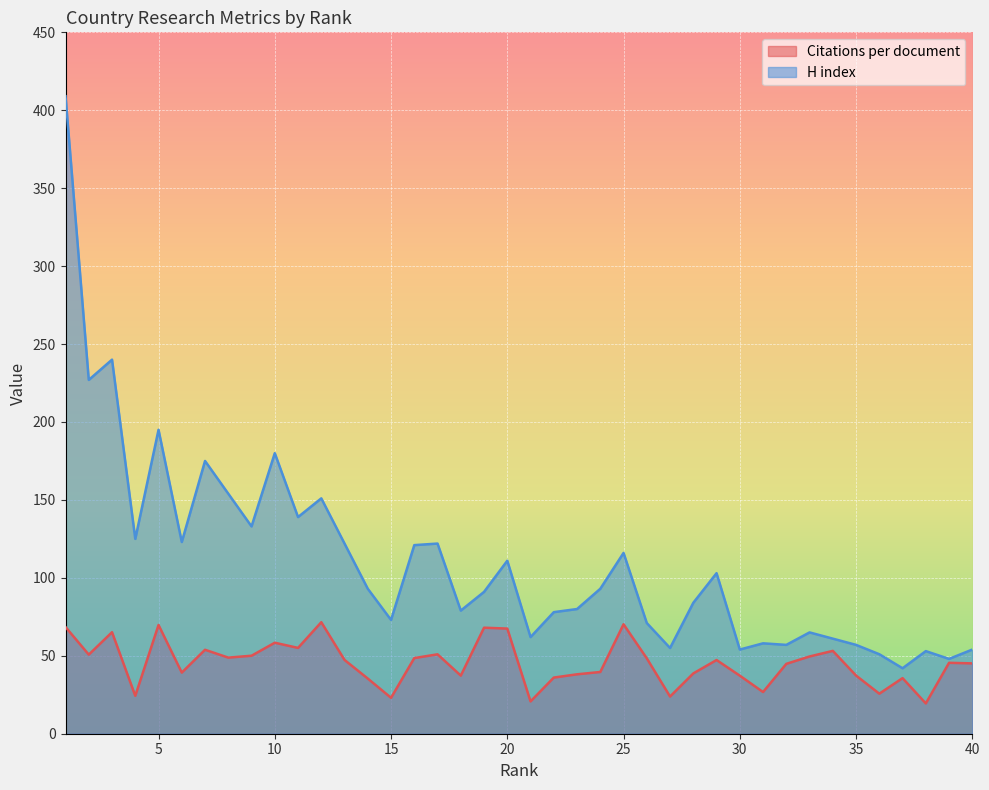

Count the number of data series in this chart.

2